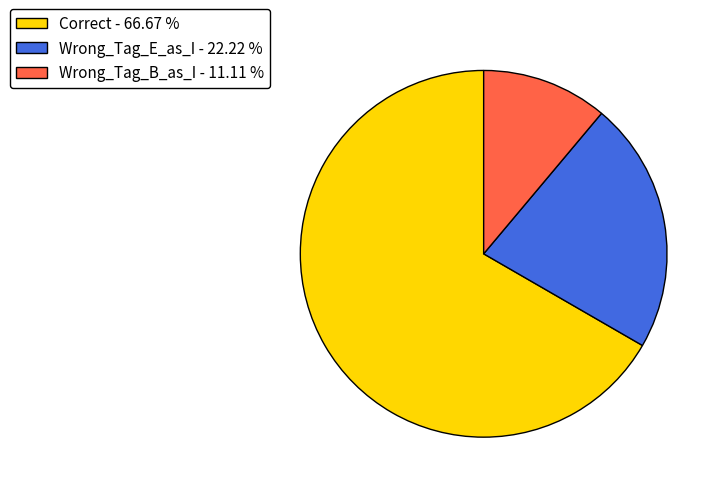

What is the smallest slice in the pie chart?

Wrong_Tag_B_as_I